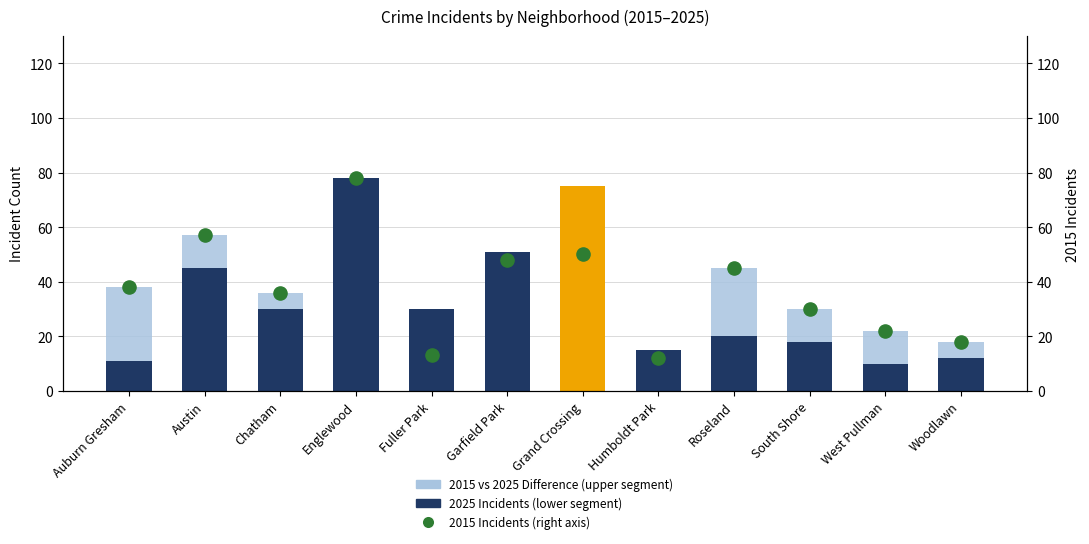

Which series has the widest spread of Y values?

2025 Incidents (lower segment)